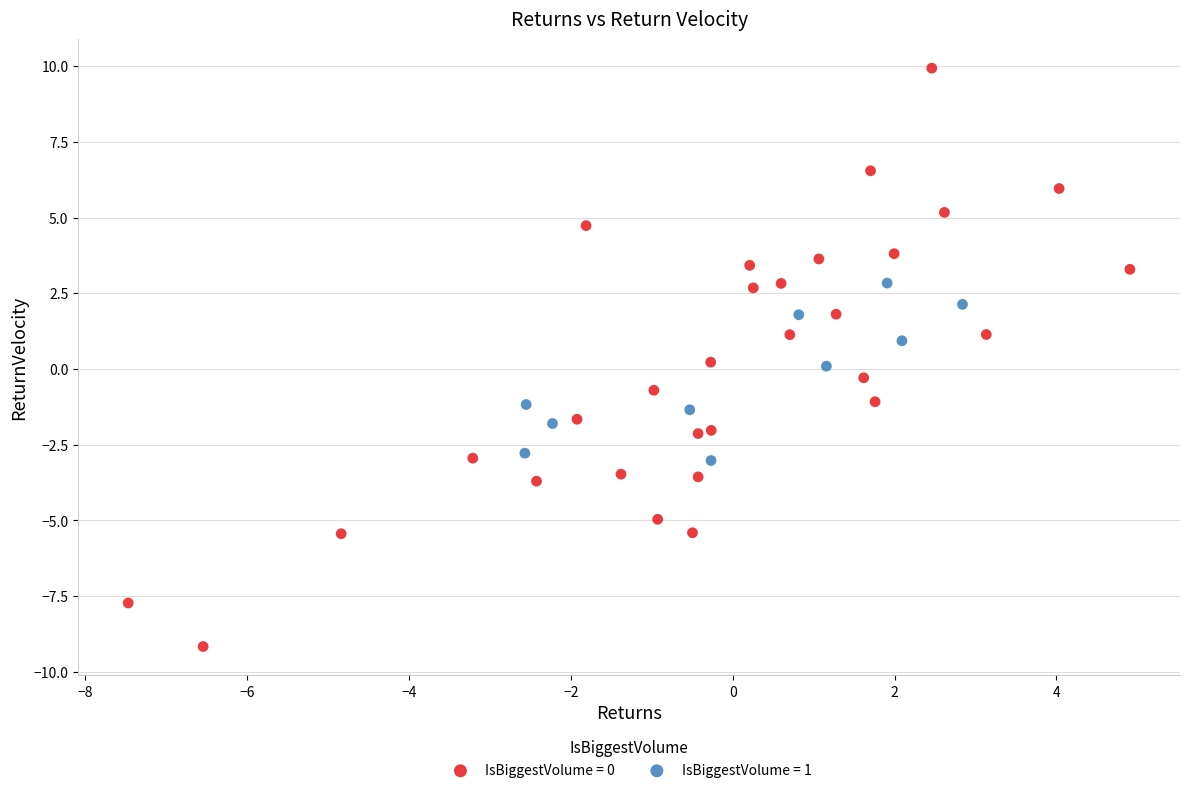

Which series has the largest Y range (max minus min)?

IsBiggestVolume = 0